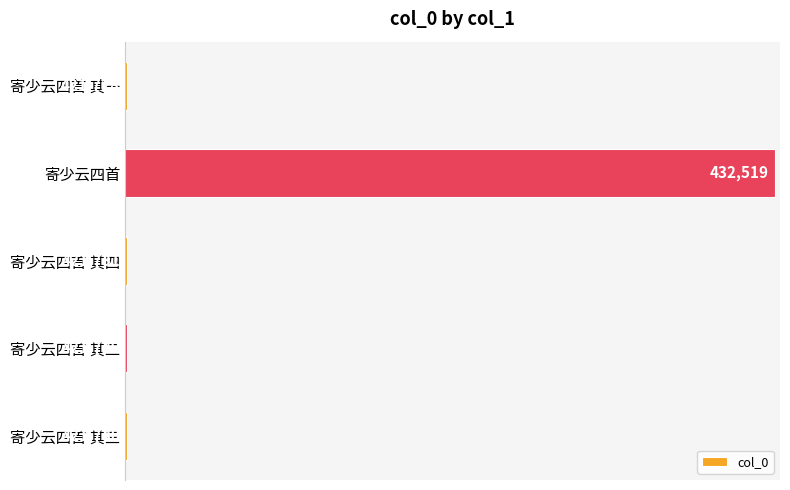

What is the ratio of the value at 寄少云四首 其一 to the value at 寄少云四首 其三?

1.0